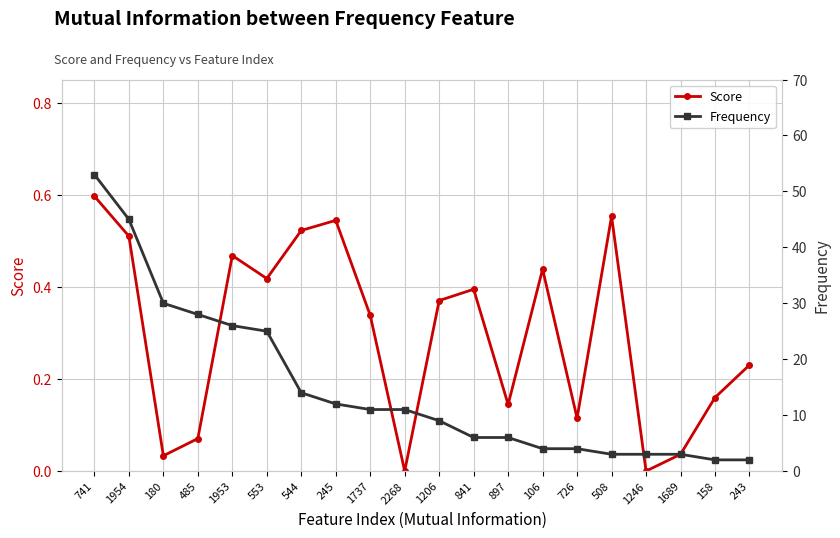

Rank the series by their average value, from lowest to highest.

Score, Frequency